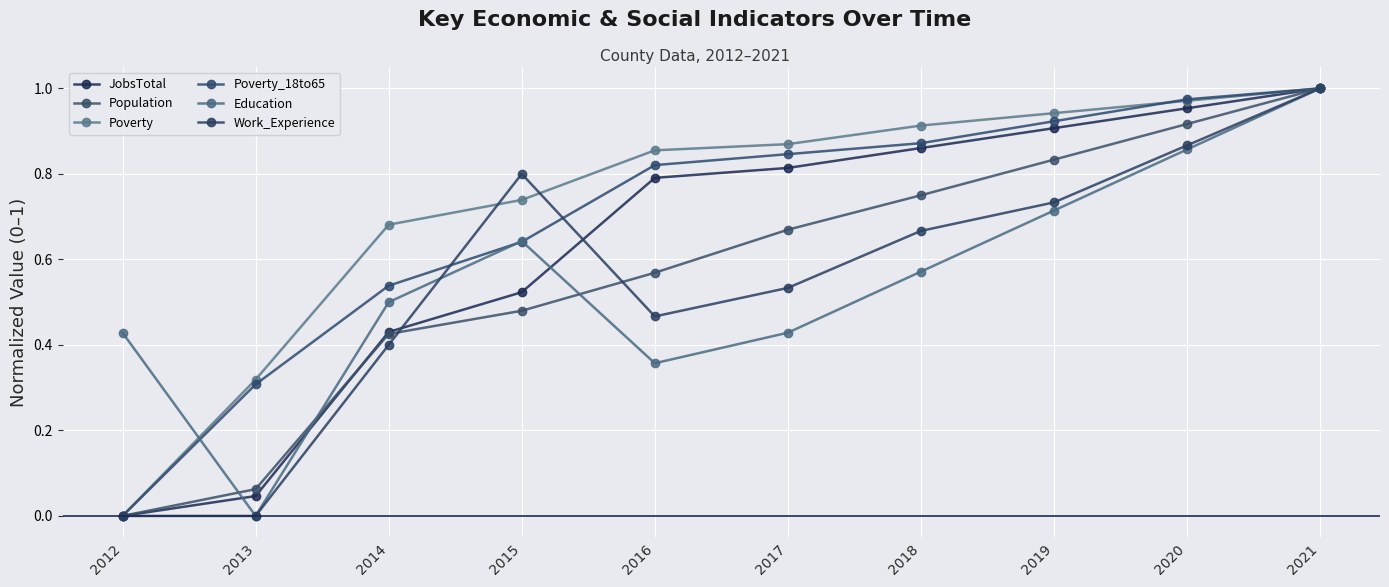

Rank the series at 2016 from highest to lowest value.

Poverty, Poverty_18to65, JobsTotal, Population, Work_Experience, Education